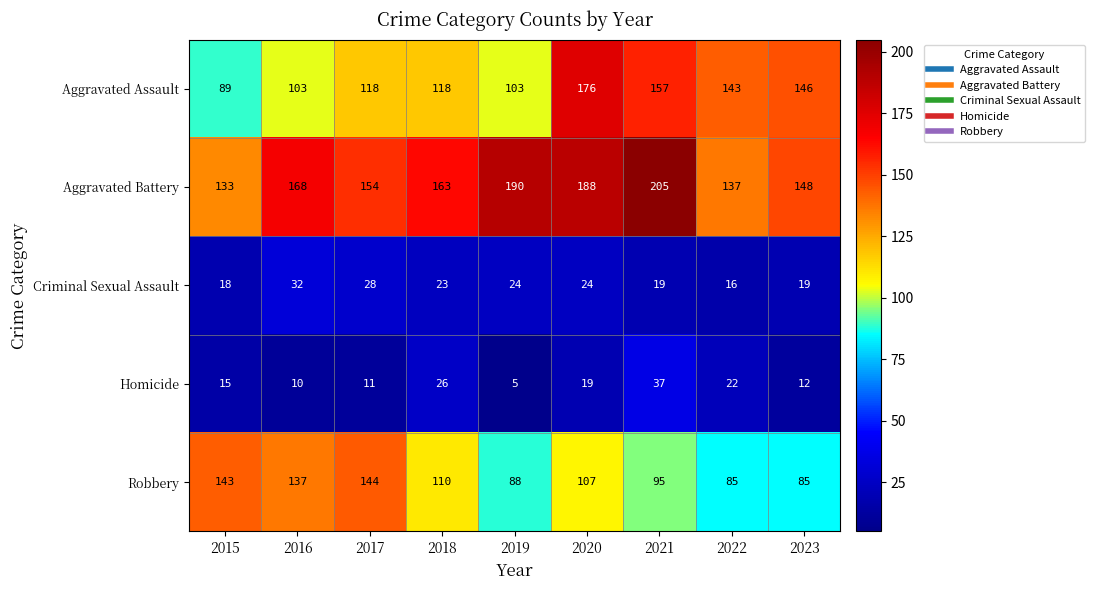

At 2016, list the series in order from largest to smallest.

Aggravated Battery, Robbery, Aggravated Assault, Criminal Sexual Assault, Homicide